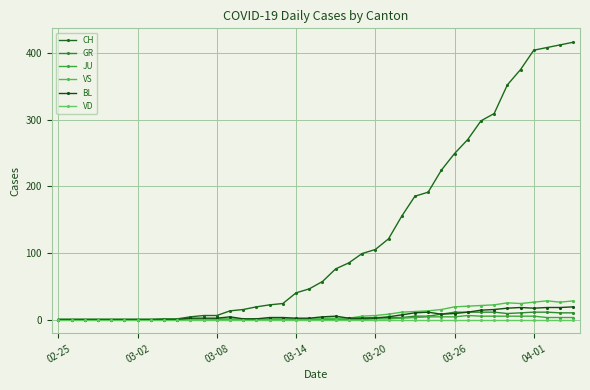

Which series has the largest range (max minus min)?

CH